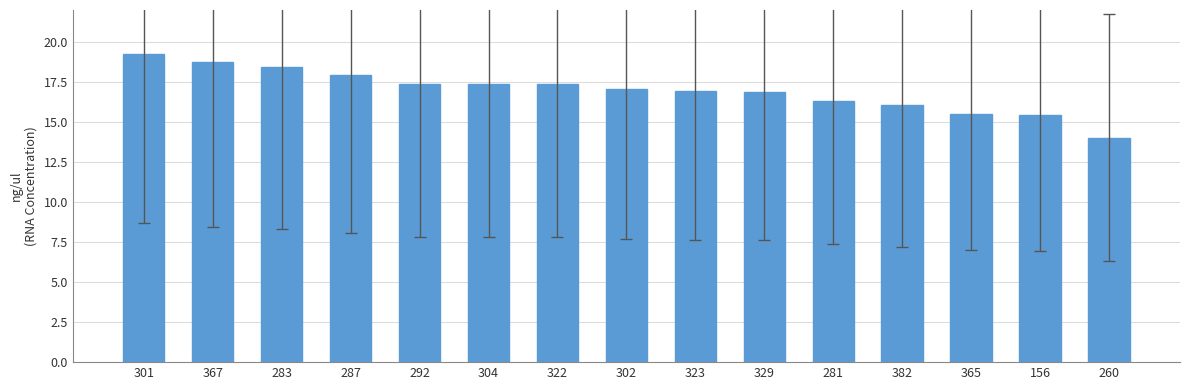

Which category has the highest value across all series?

301